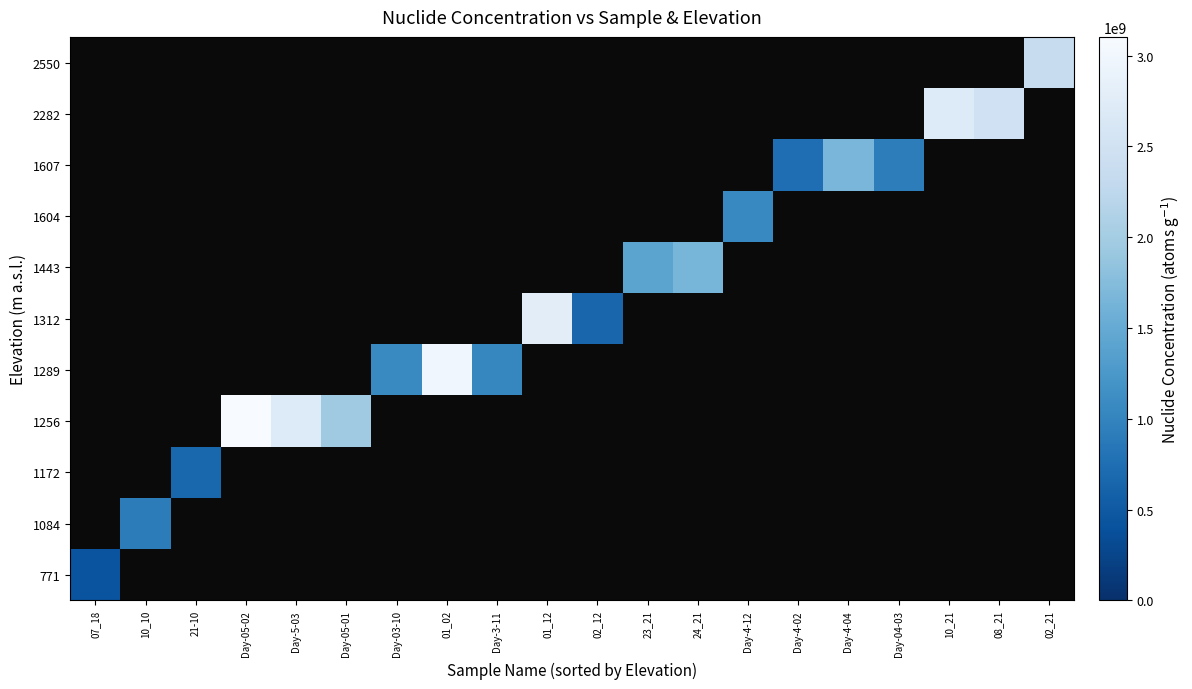

Is the value of 1084 at Day-4-04 greater than the value of 1607 at 10_10?

No